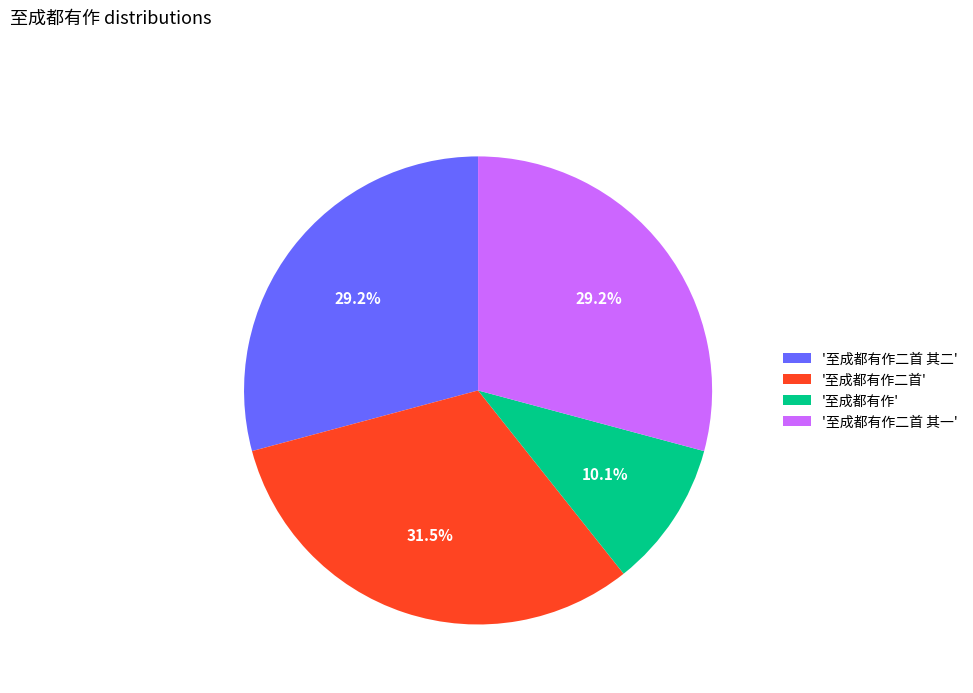

What is the total percentage of '至成都有作二首' and '至成都有作二首 其一'?

60.7%